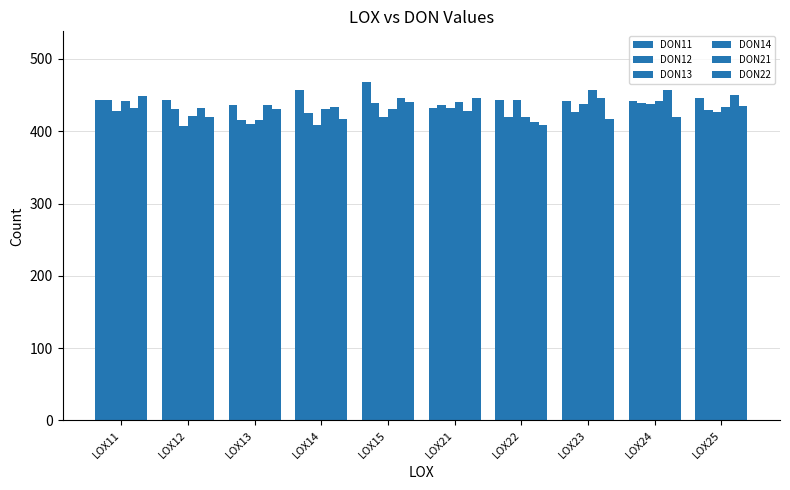

What is the sum of all DON14 values?

4331.4